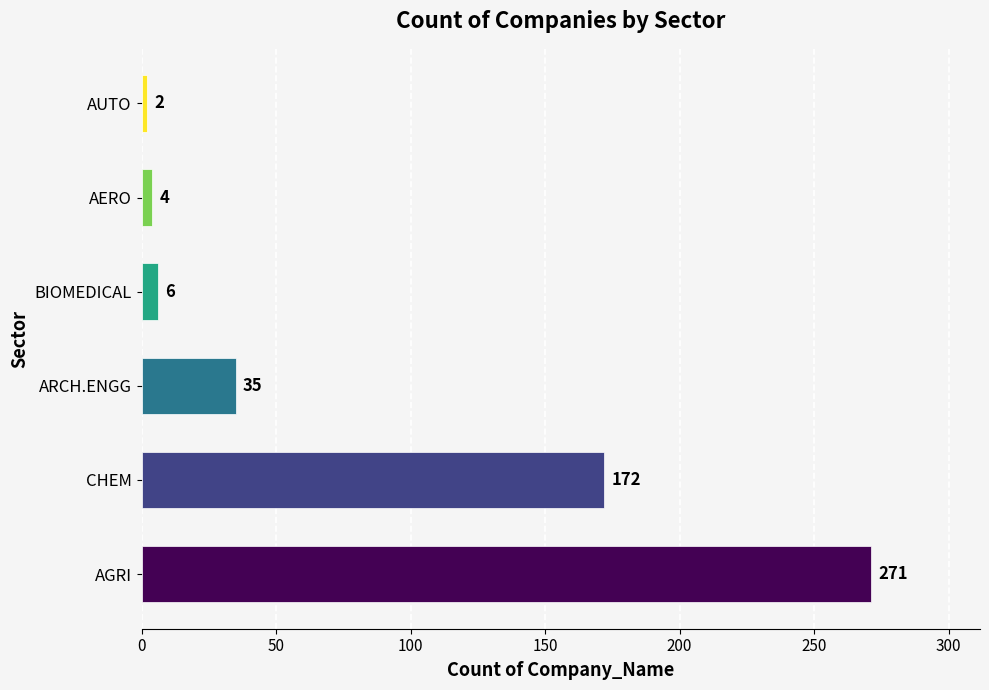

How many distinct data groups are displayed?

1